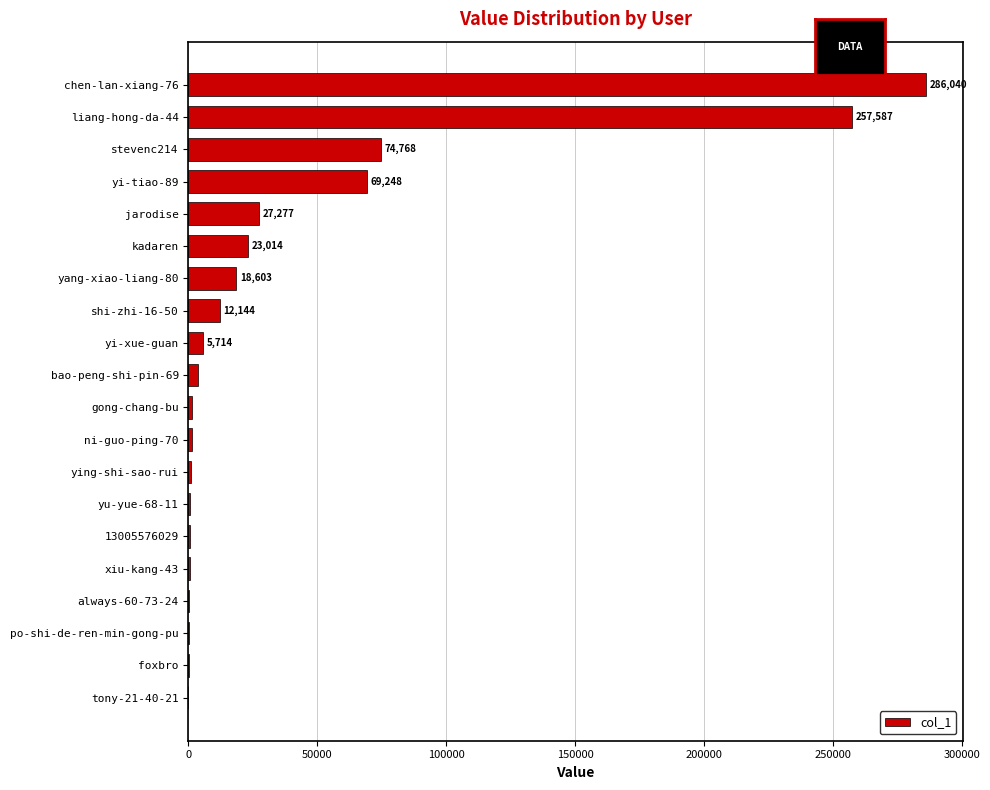

How many data points does each series have?

20